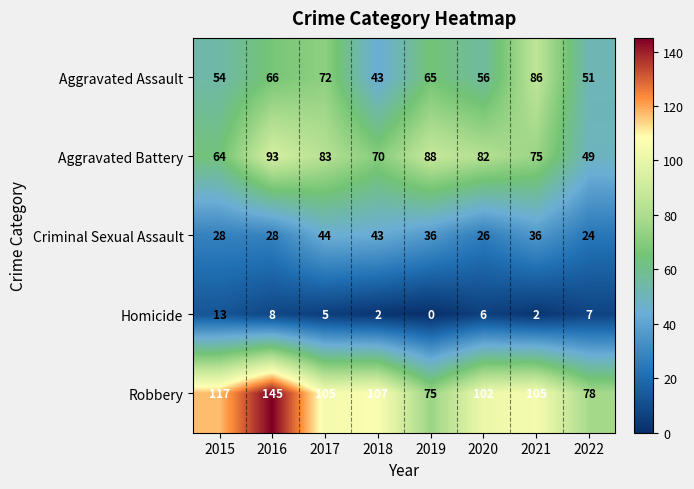

At 2016, list the series in order from largest to smallest.

Robbery, Aggravated Battery, Aggravated Assault, Criminal Sexual Assault, Homicide